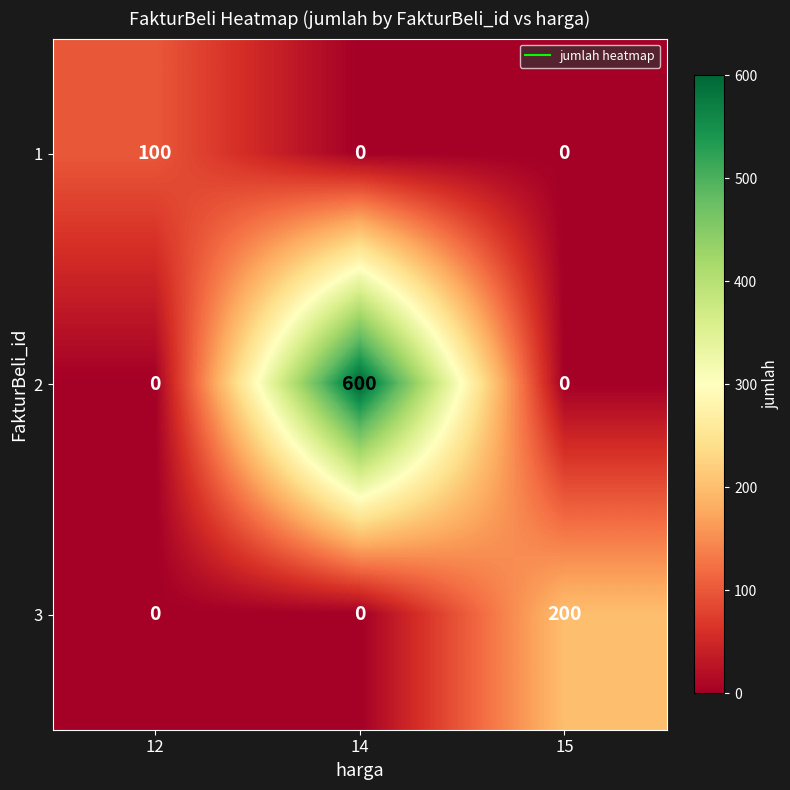

Reading right to left, transcribe all the data shown in this chart.

1: 0	0	100
2: 0	600	0
3: 200	0	0